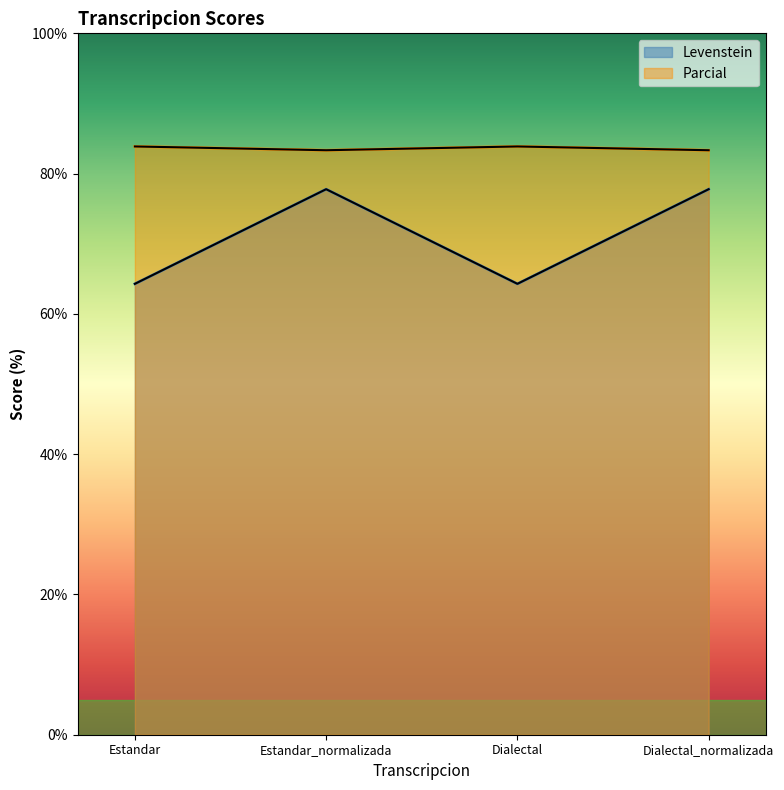

How many interior local peaks does the Parcial series have?

1